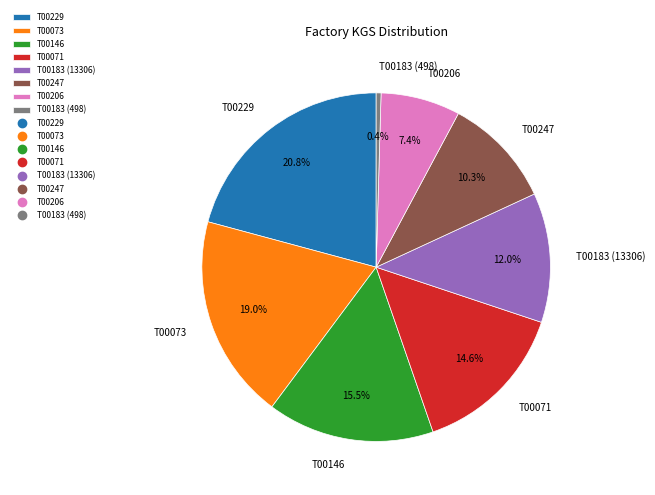

What percentage is NOT represented by T00206?

92.6%